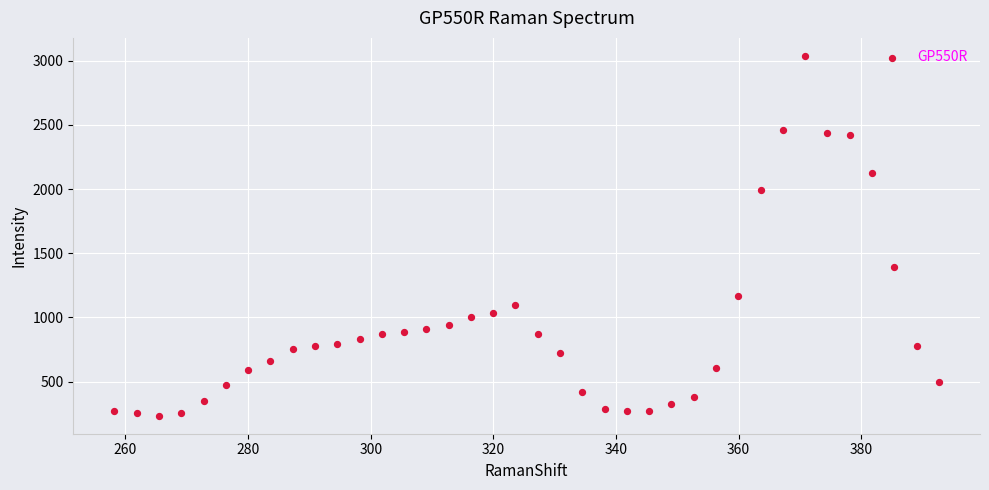

What Y value in the scatter plot is closest to 1635?

1392.5